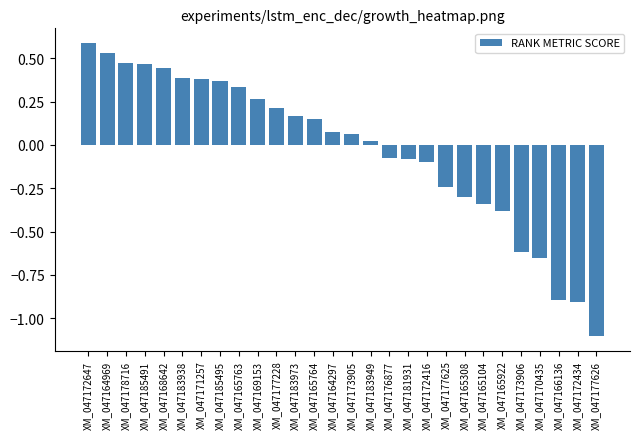

What is the smallest value displayed?

-1.1